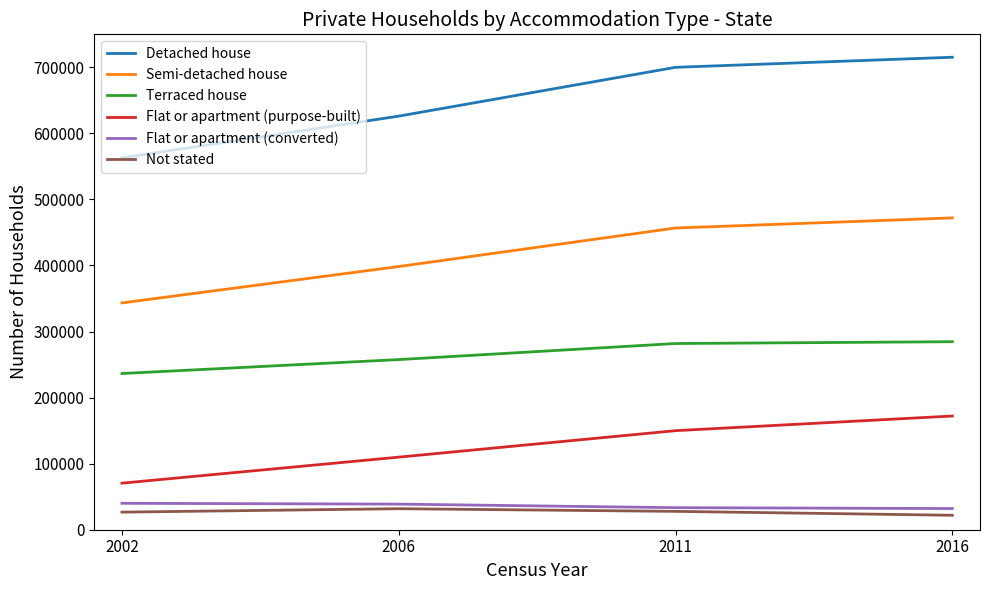

At which label is Semi-detached house closest to 407624?

2006